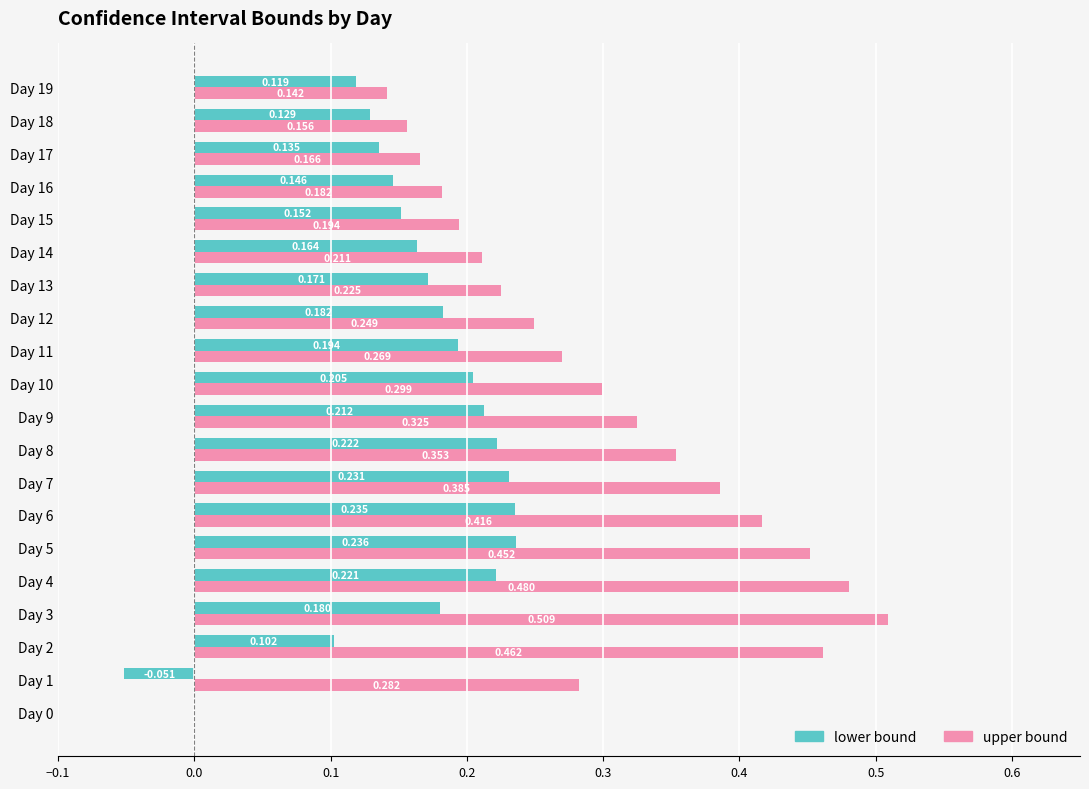

Between Day 12 and Day 16, which series saw the biggest shift?

upper bound